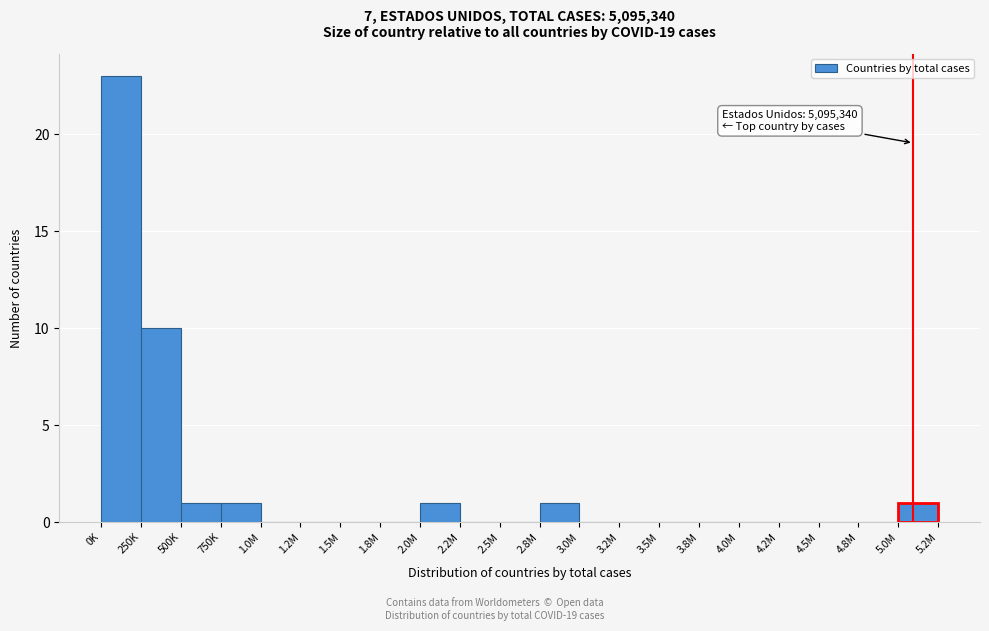

Reading left to right, list all the values displayed in this chart.

0K=23	250K=10	500K=1	750K=1	1.0M=0	1.2M=0	1.5M=0	1.8M=0	2.0M=1	2.2M=0	2.5M=0	2.8M=1	3.0M=0	3.2M=0	3.5M=0	3.8M=0	4.0M=0	4.2M=0	4.5M=0	4.8M=0	5.0M=1